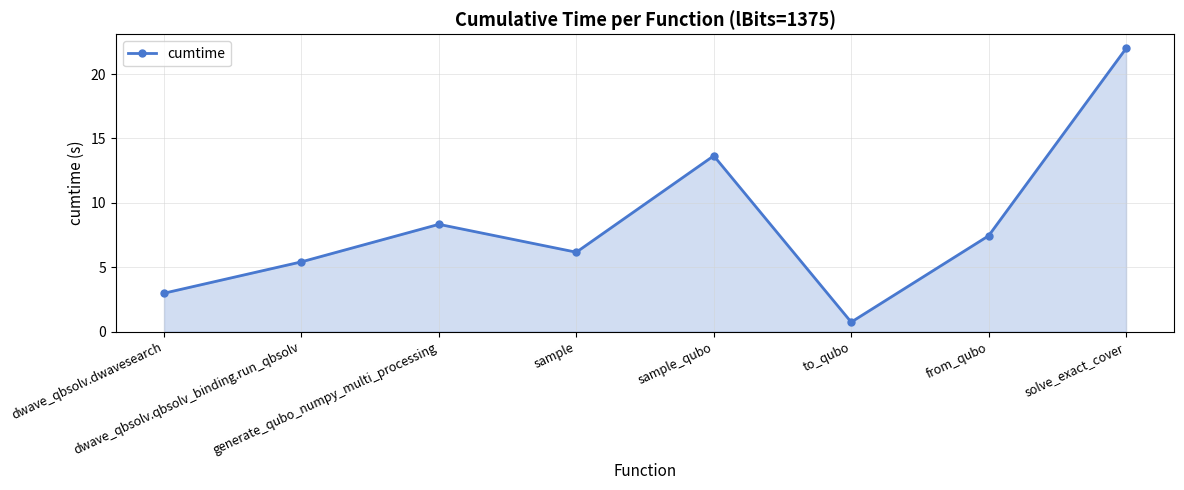

Which category has the highest value across all series?

solve_exact_cover